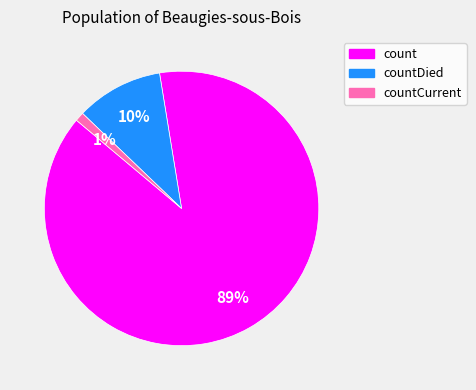

Is there a majority slice in this chart?

Yes